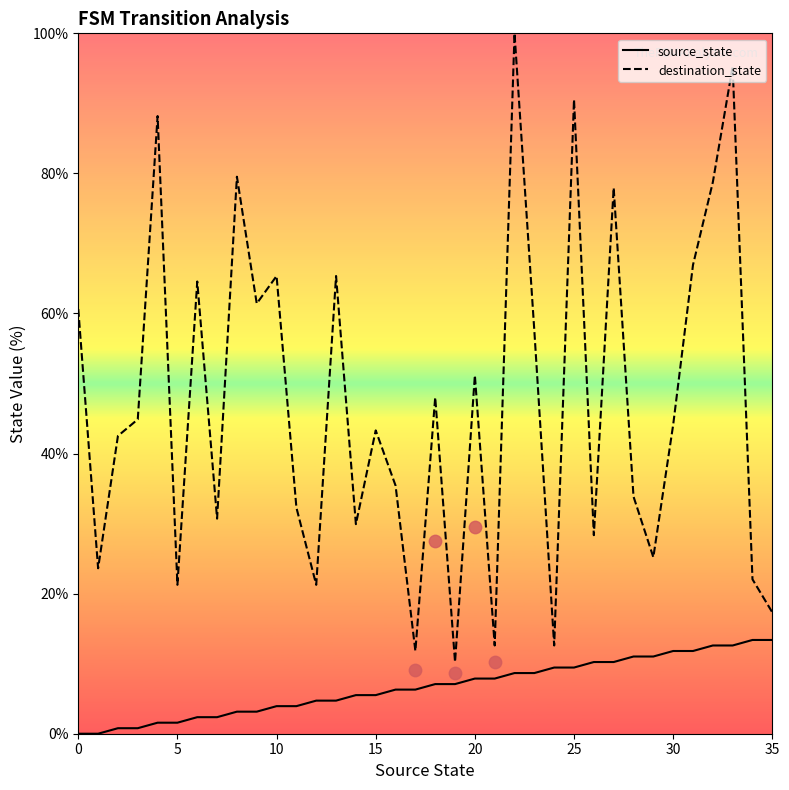

Which series has the largest total across all categories?

destination_state